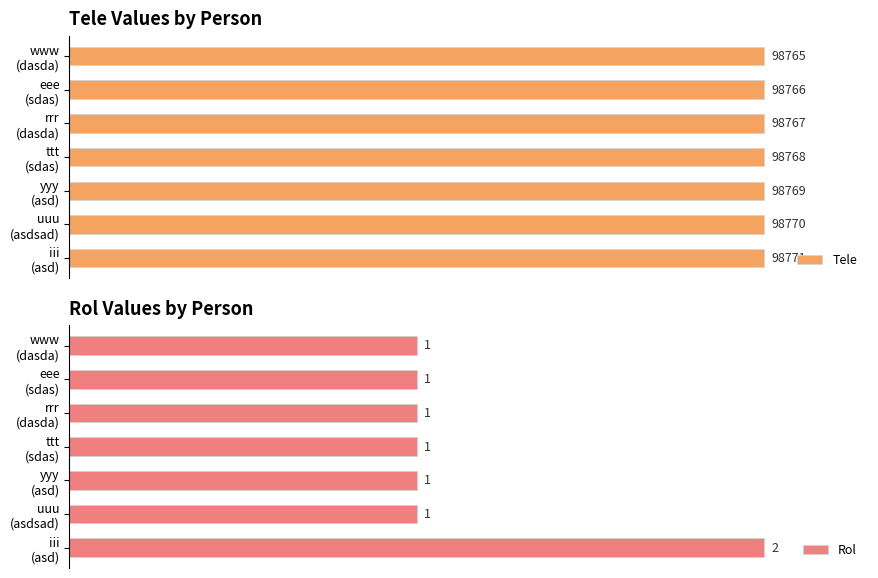

How many bars are there in each group?

2